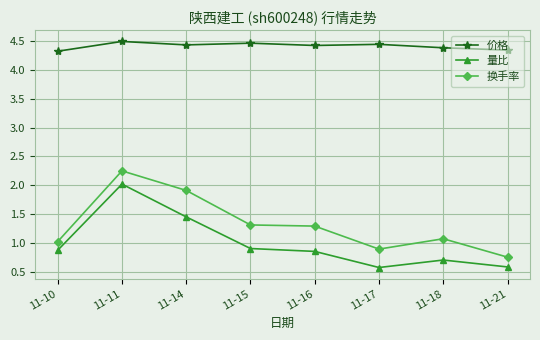

True or false: 价格 has more than 0 interior local peaks.

True